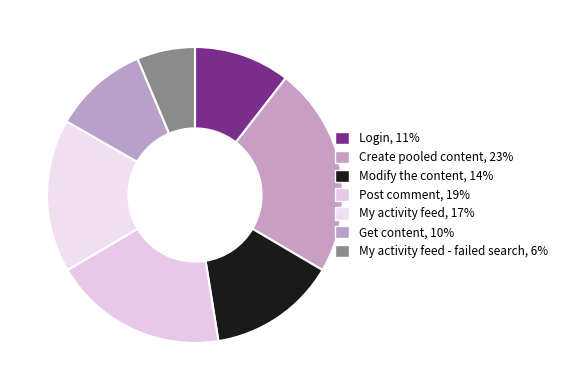

Which slice is the smallest?

My activity feed - failed search